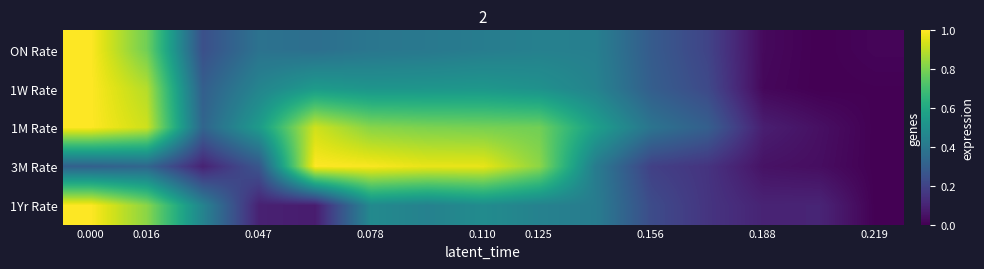

What is the difference between the maximum and second lowest values in the 1M Rate series?

1.0